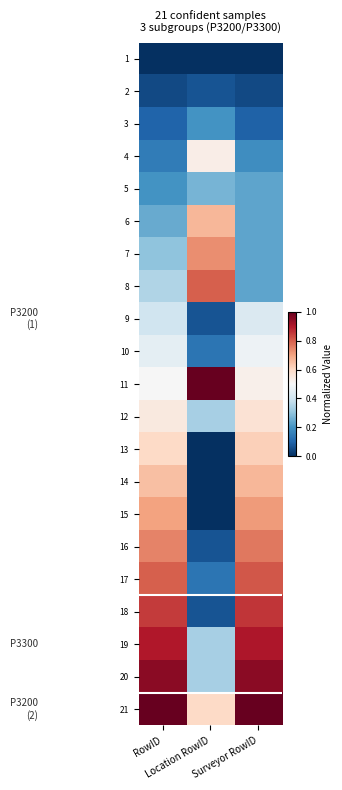

What is the maximum value shown in the chart?

1.0